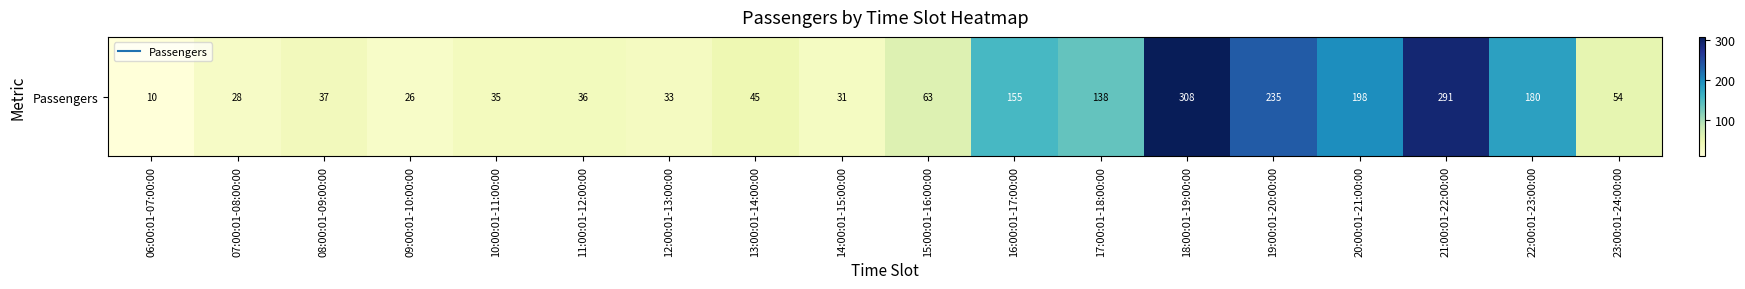

What is the sum of all values?

1903